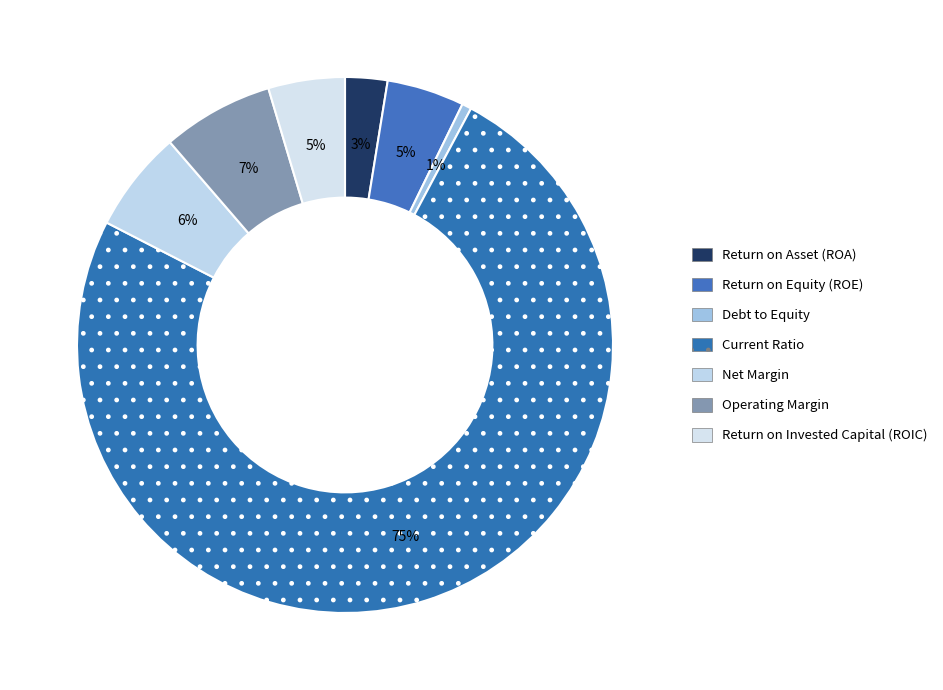

Between Current Ratio and Debt to Equity, which is larger?

Current Ratio